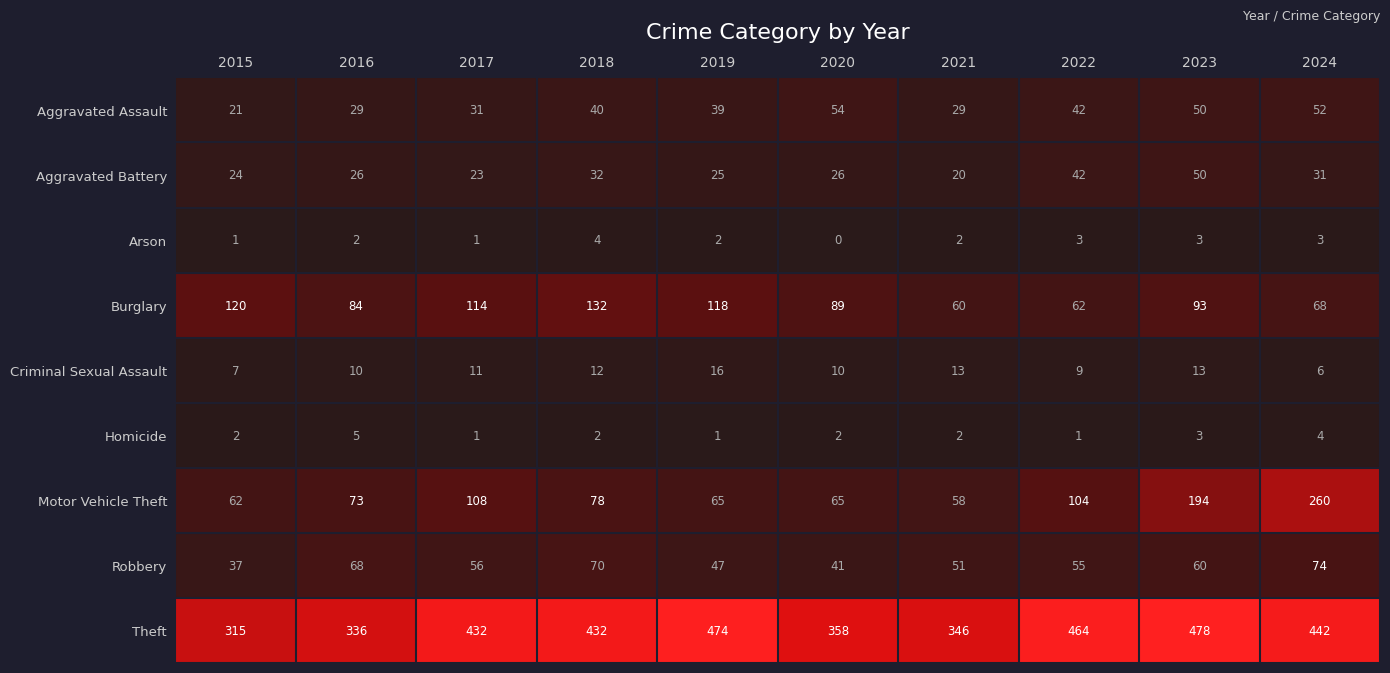

Is it true that Motor Vehicle Theft equals 46 at 2023?

False